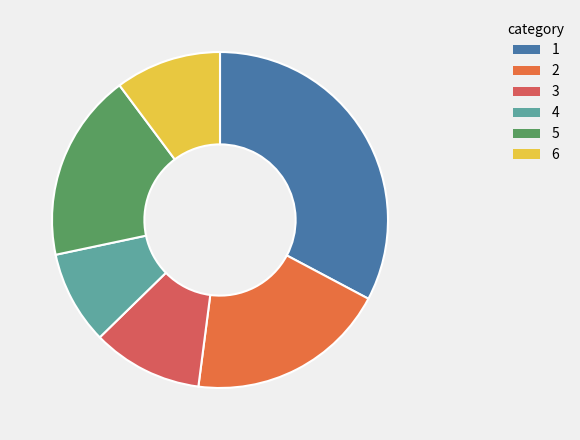

How much of the chart is everything except 5?

81.9%